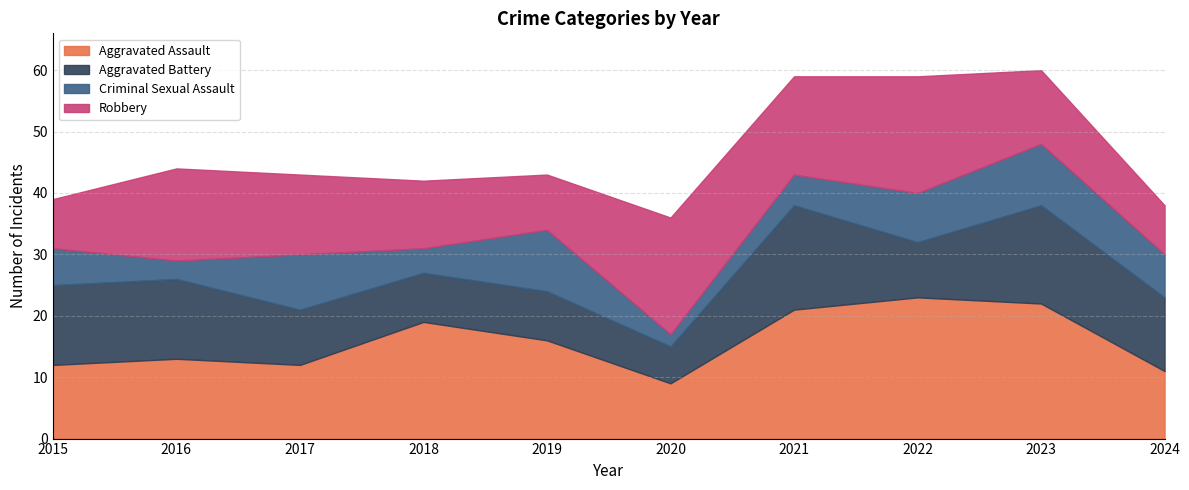

Reading left to right, list all the values displayed in this chart.

Aggravated Assault: 2015=12	2016=13	2017=12	2018=19	2019=16	2020=9	2021=21	2022=23	2023=22	2024=11
Aggravated Battery: 2015=13	2016=13	2017=9	2018=8	2019=8	2020=6	2021=17	2022=9	2023=16	2024=12
Criminal Sexual Assault: 2015=6	2016=3	2017=9	2018=4	2019=10	2020=2	2021=5	2022=8	2023=10	2024=7
Robbery: 2015=8	2016=15	2017=13	2018=11	2019=9	2020=19	2021=16	2022=19	2023=12	2024=8